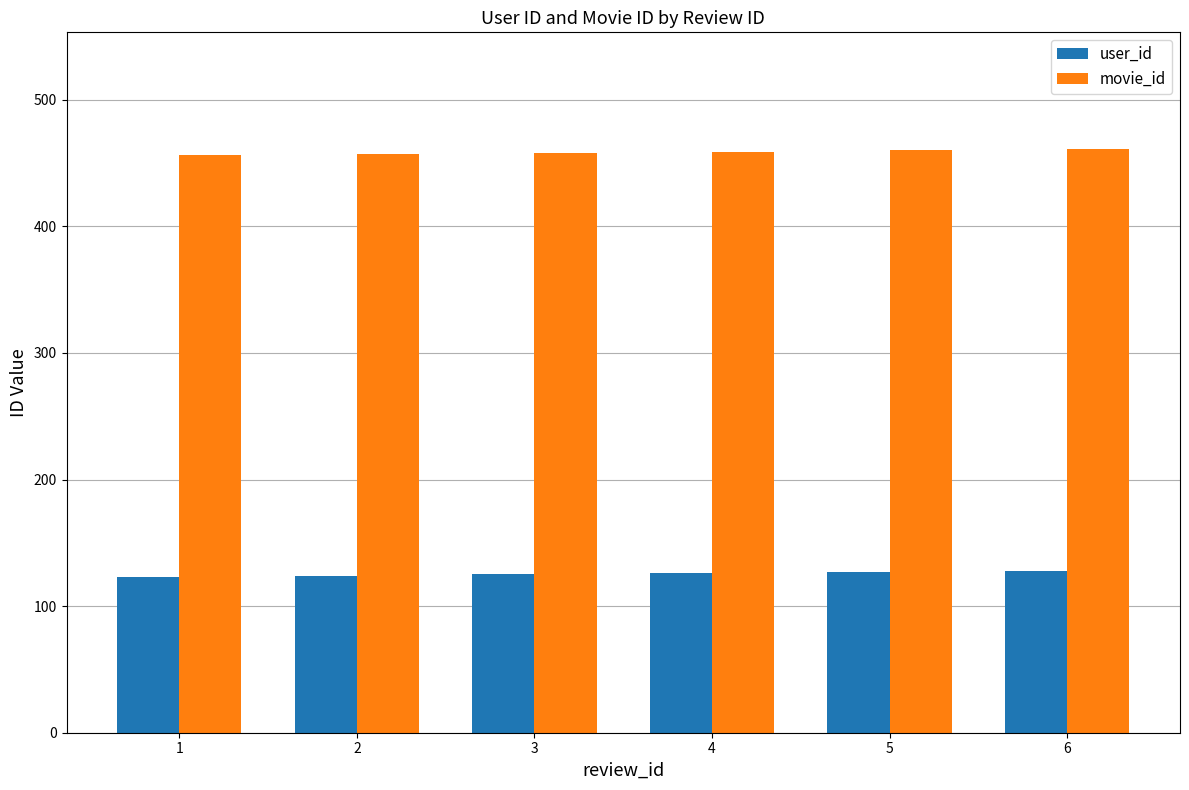

Does the chart contain any negative values?

No